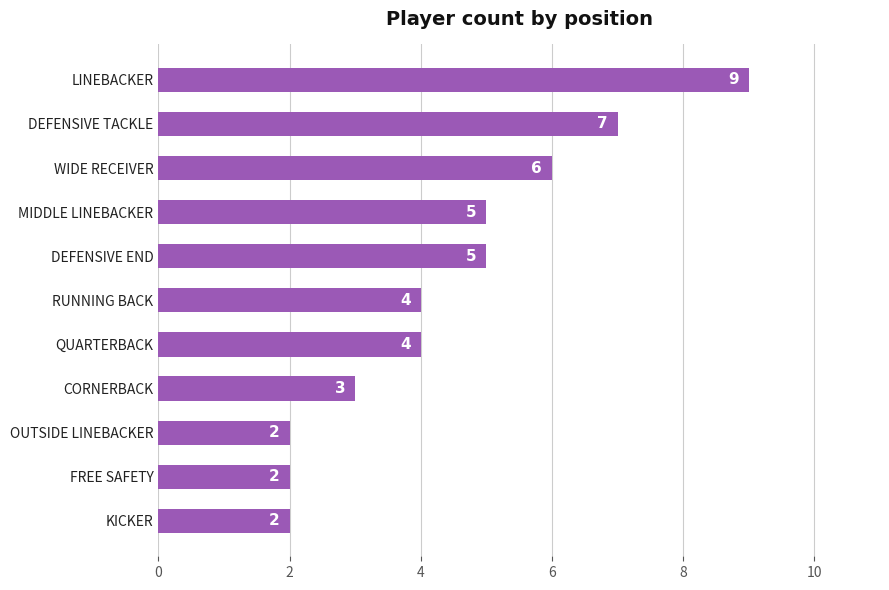

Read the value at QUARTERBACK.

4